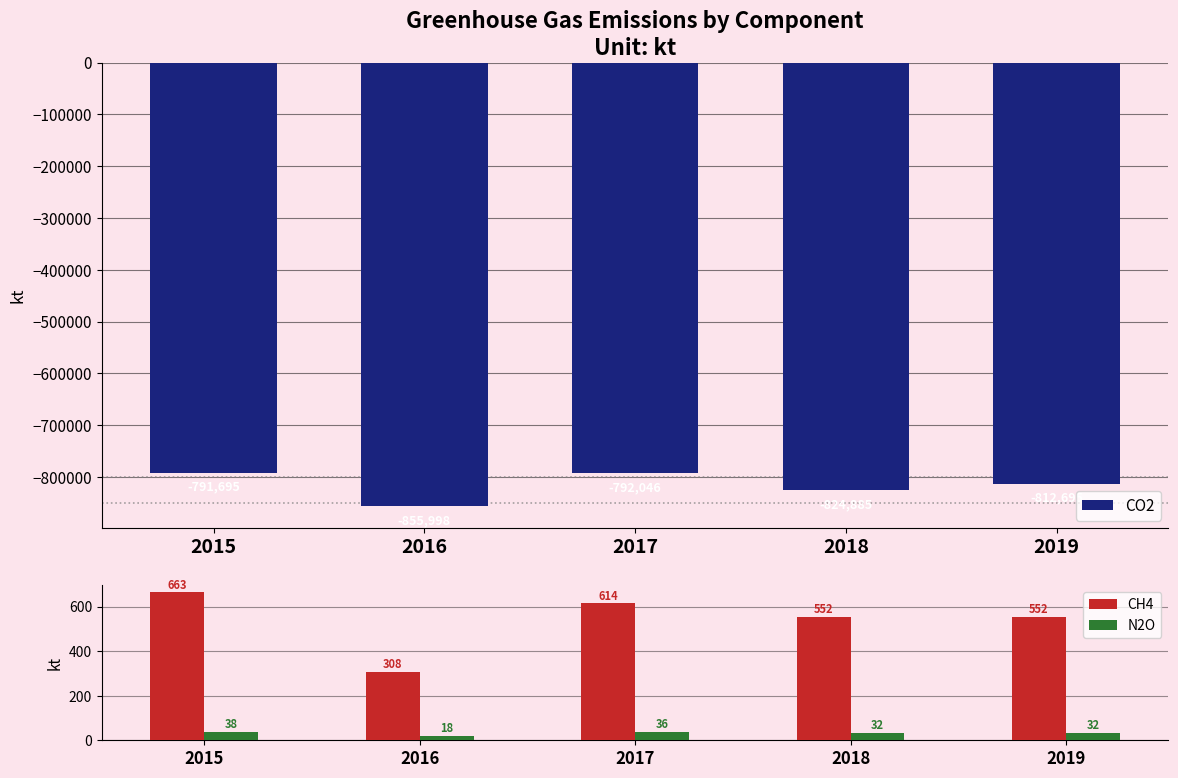

At which label does N2O first exceed 32?

2015